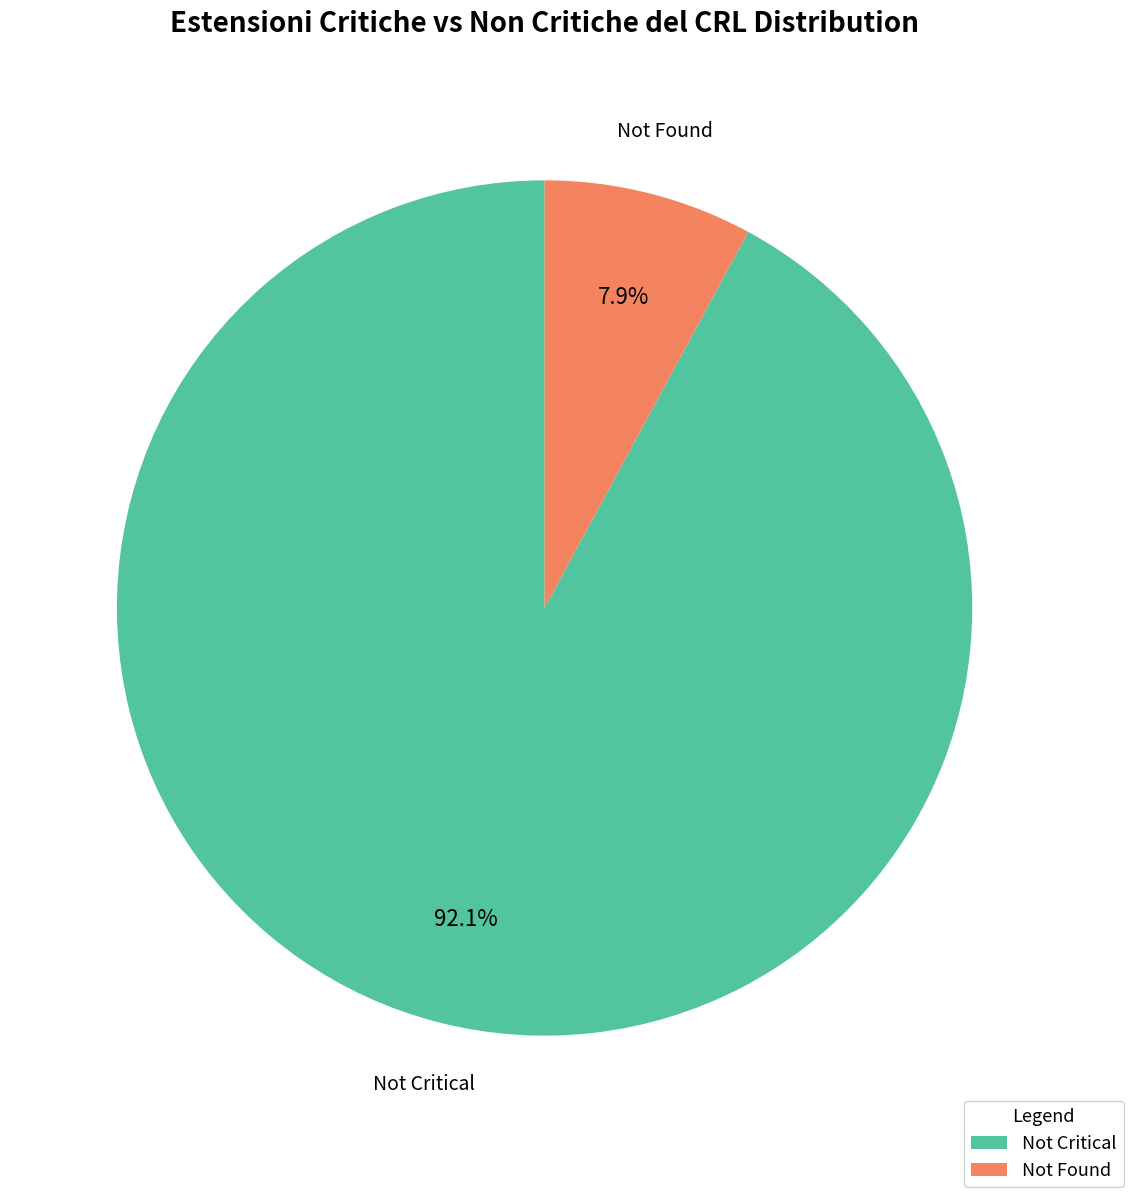

Which category has the smallest portion of the pie?

Not Found